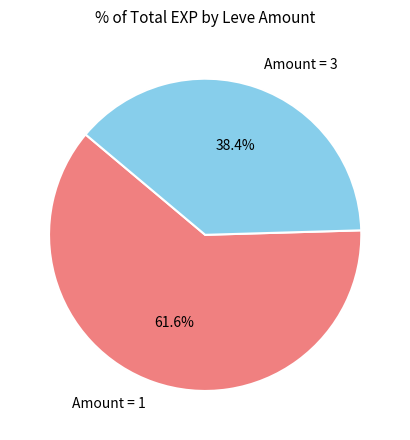

What is the ratio of the value at Amount = 3 to the value at Amount = 1?

0.6